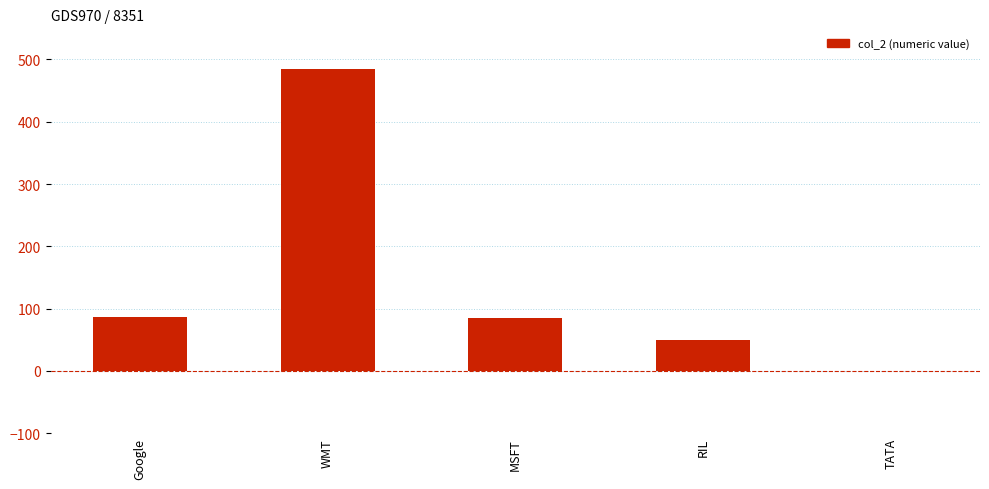

Where does the data first go above 85?

Google